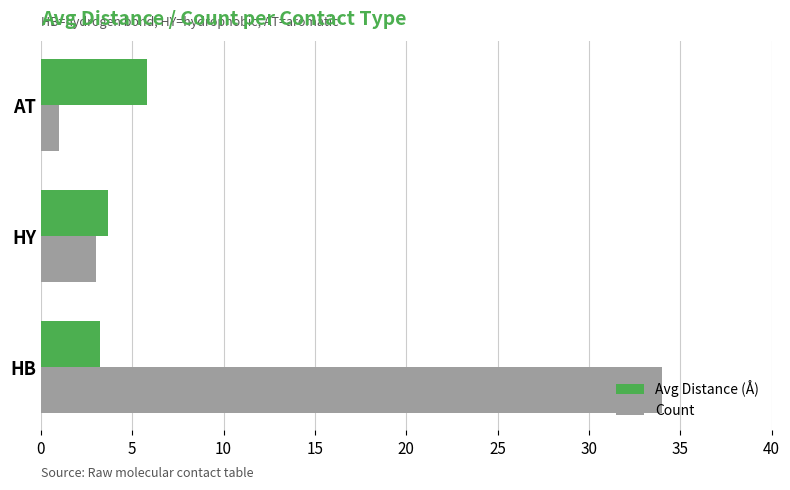

Between HB and HY, which series saw the biggest shift?

Count